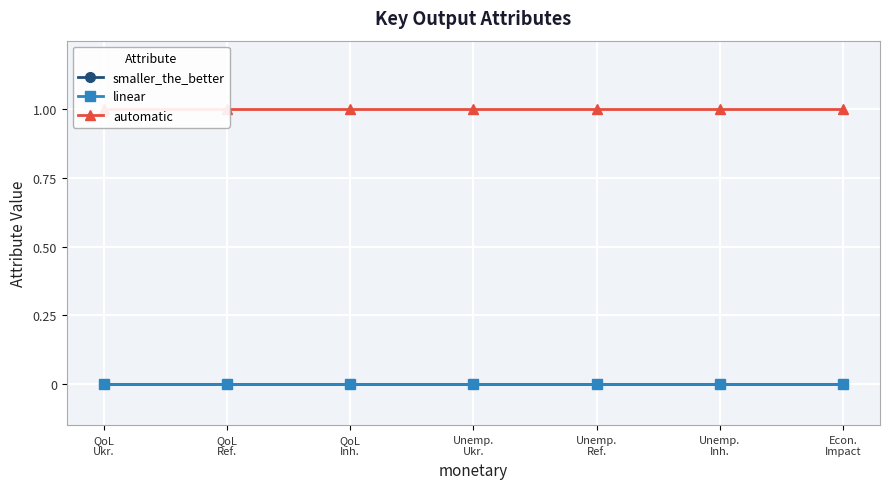

Reading left to right, list all the values displayed in this chart.

smaller_the_better: QoL
Ukr.=0	QoL
Ref.=0	QoL
Inh.=0	Unemp.
Ukr.=0	Unemp.
Ref.=0	Unemp.
Inh.=0	Econ.
Impact=0
linear: QoL
Ukr.=0	QoL
Ref.=0	QoL
Inh.=0	Unemp.
Ukr.=0	Unemp.
Ref.=0	Unemp.
Inh.=0	Econ.
Impact=0
automatic: QoL
Ukr.=1	QoL
Ref.=1	QoL
Inh.=1	Unemp.
Ukr.=1	Unemp.
Ref.=1	Unemp.
Inh.=1	Econ.
Impact=1